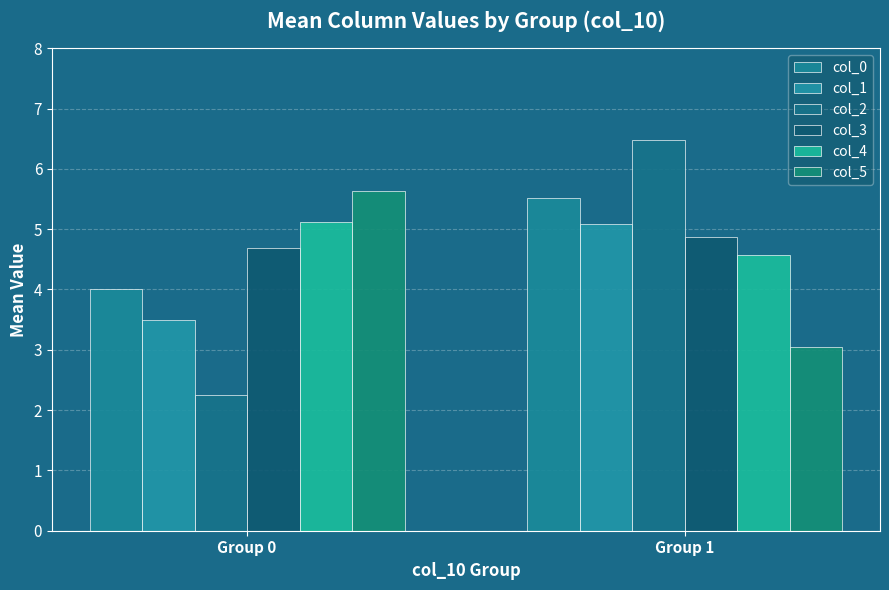

Reading left to right, what are all the values shown in this chart?

col_0: Group 0=4.0	Group 1=5.5
col_1: Group 0=3.5	Group 1=5.1
col_2: Group 0=2.2	Group 1=6.5
col_3: Group 0=4.7	Group 1=4.9
col_4: Group 0=5.1	Group 1=4.6
col_5: Group 0=5.6	Group 1=3.0